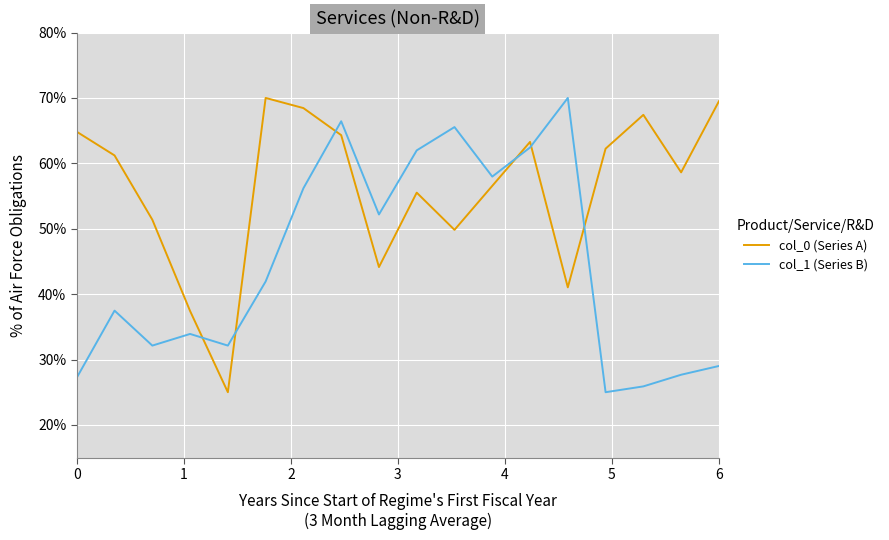

How many lines are shown in the chart?

2